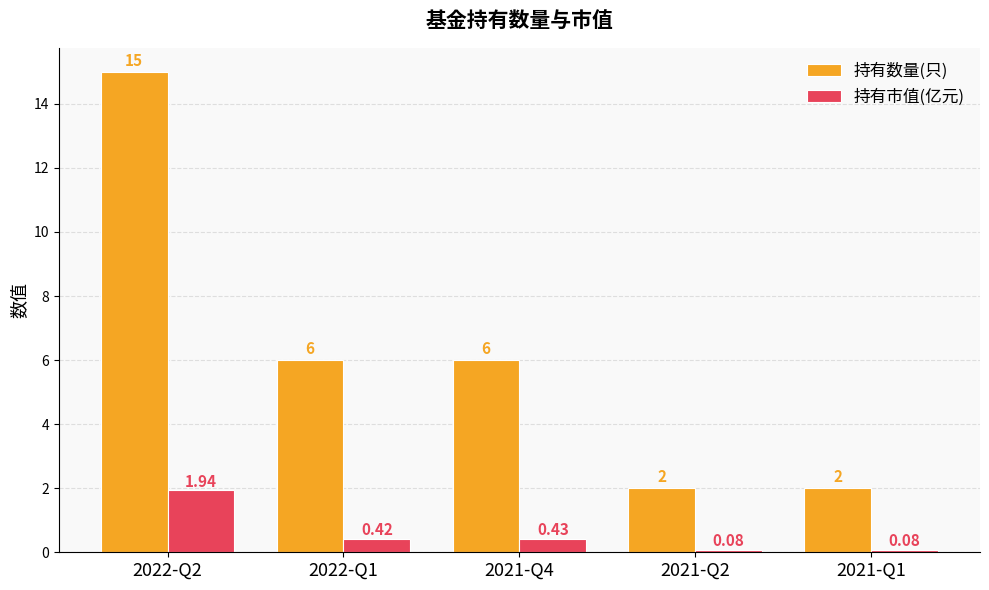

Which series has the largest range (max minus min)?

持有数量(只)